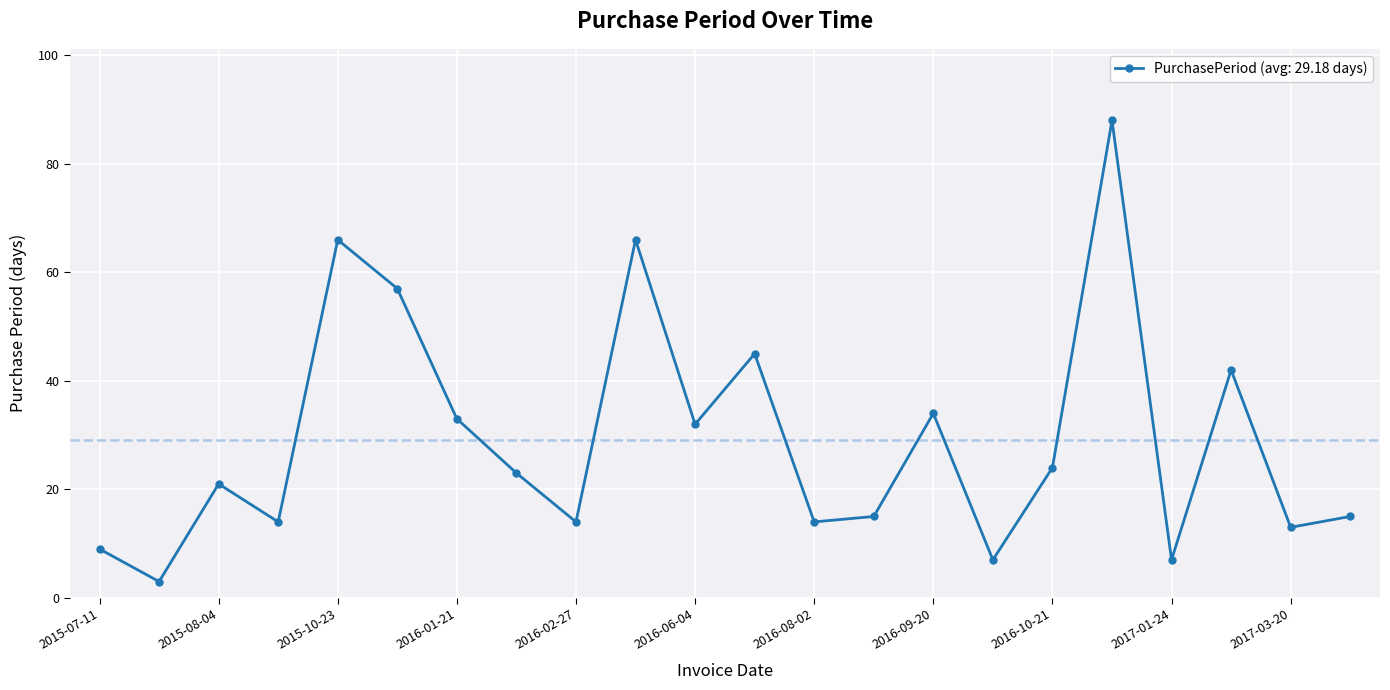

What is the sum of all values?

642